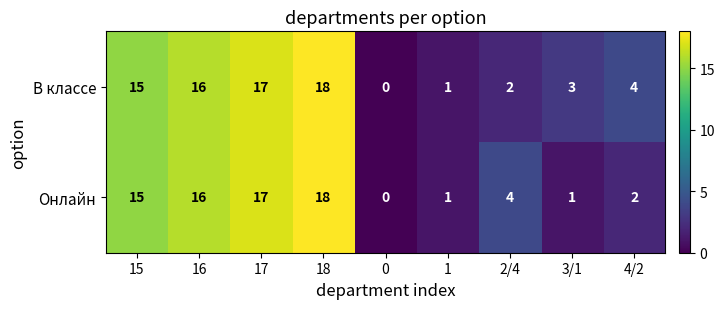

How many values in Онлайн are above zero?

8